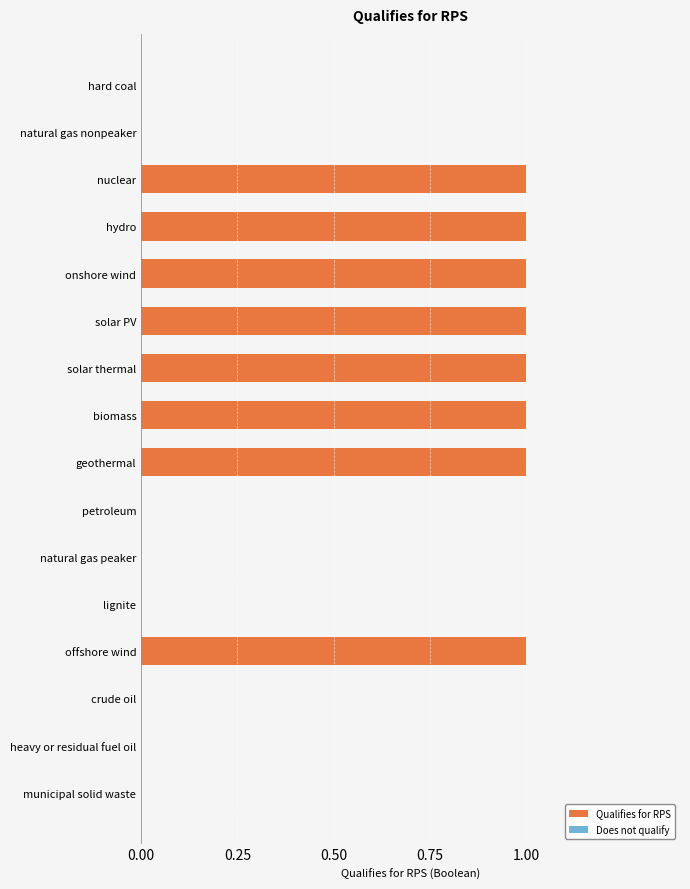

True or false: the data shows 0 at natural gas peaker.

True